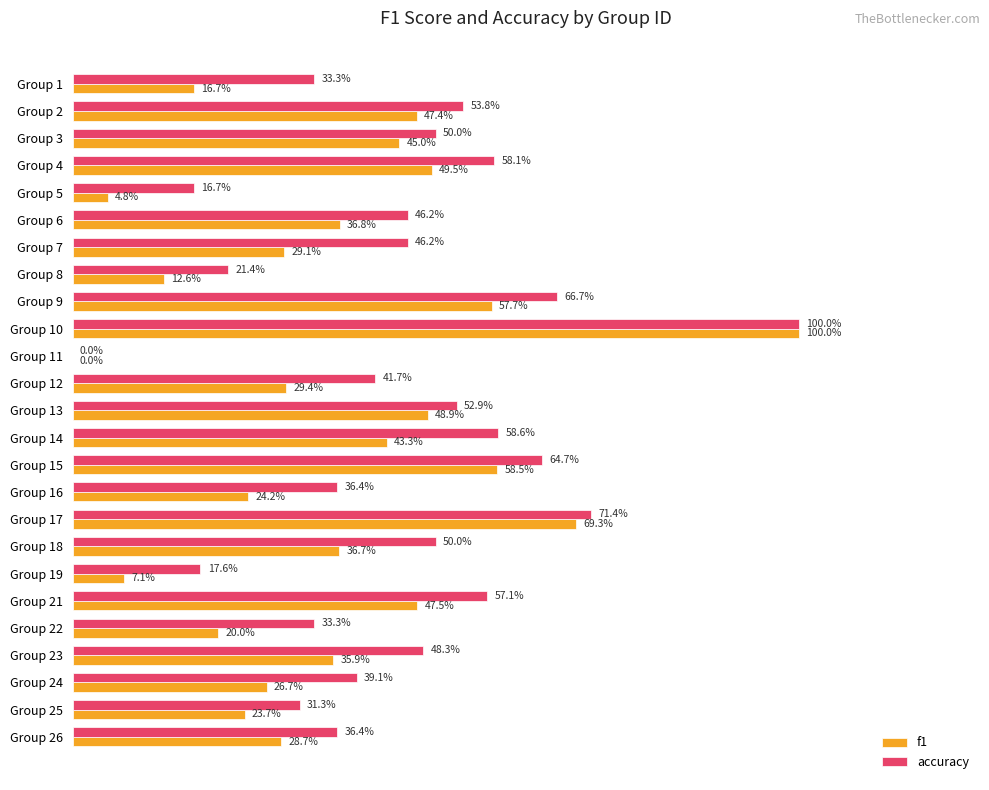

What are all the series names shown in the legend?

f1, accuracy